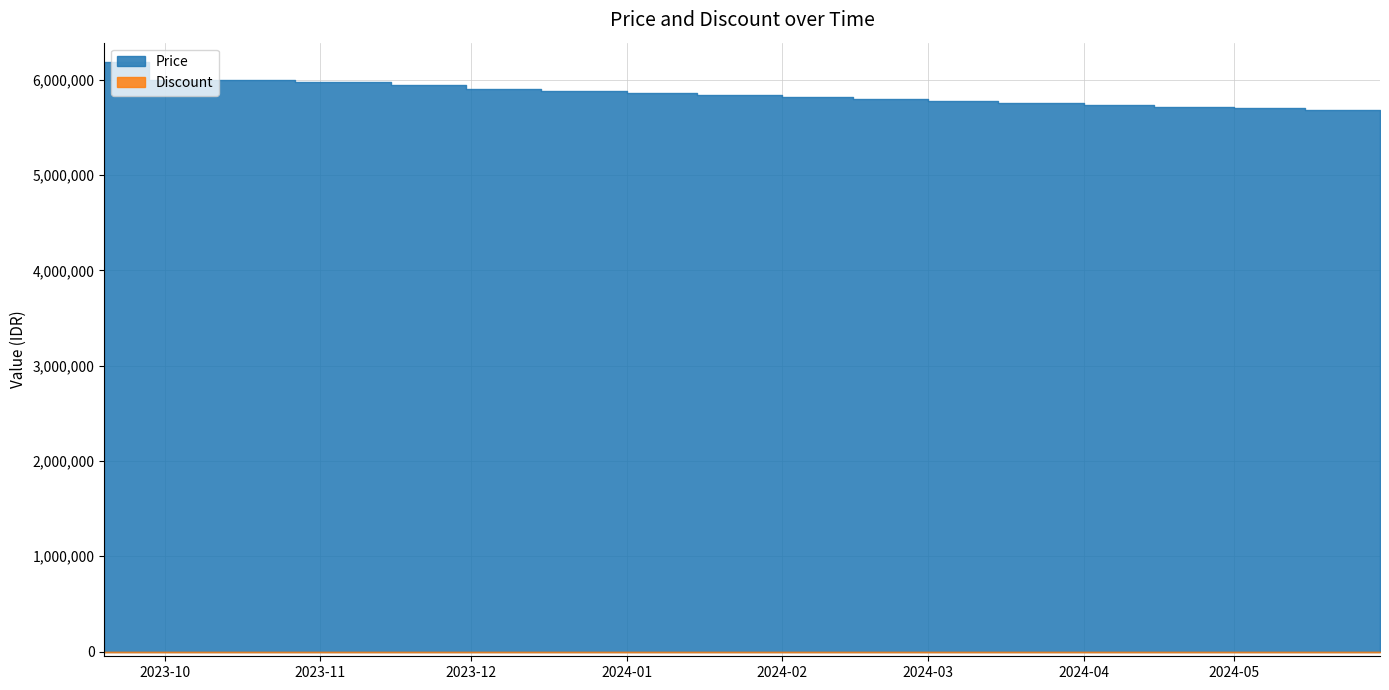

What is the average value?

5838118